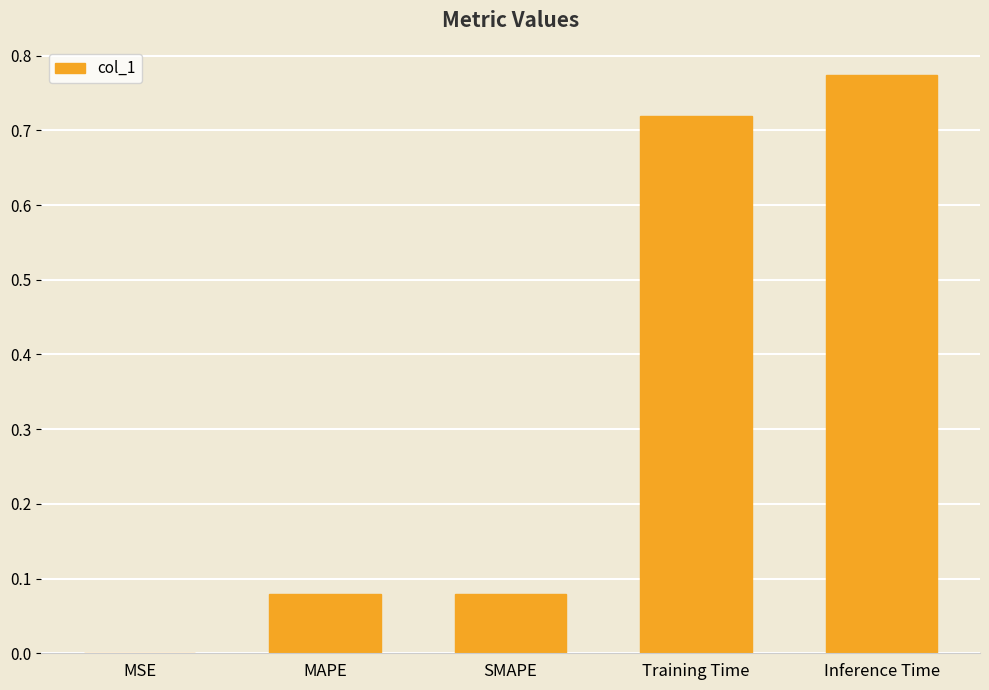

Which label corresponds to the largest value in the chart?

Inference Time